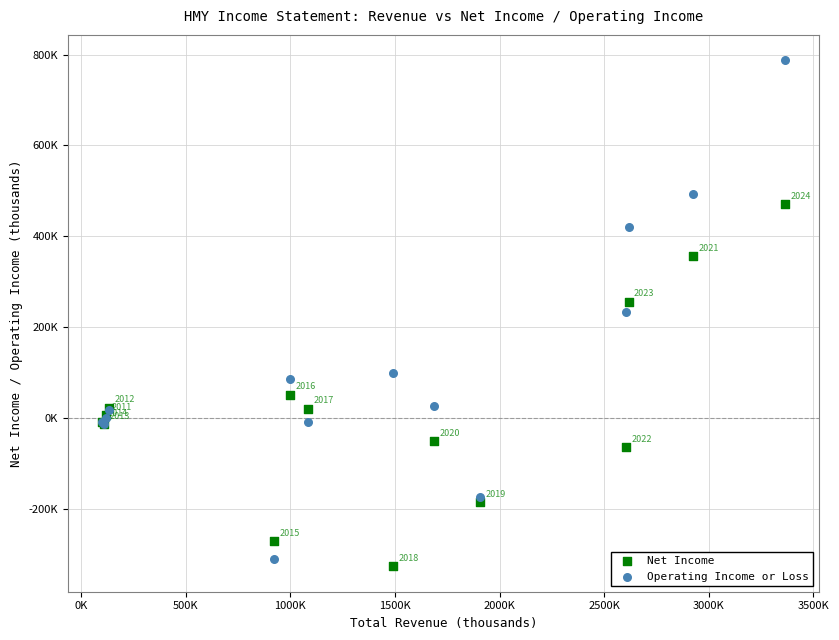

Which series reaches the minimum Y coordinate?

Net Income